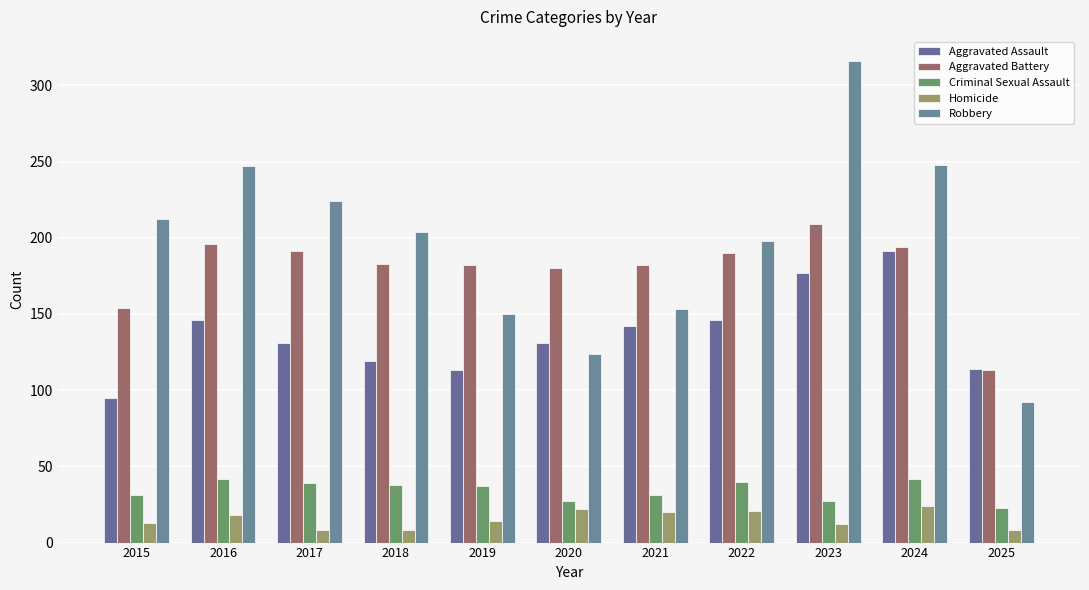

What is the average value of the Aggravated Battery series?

179